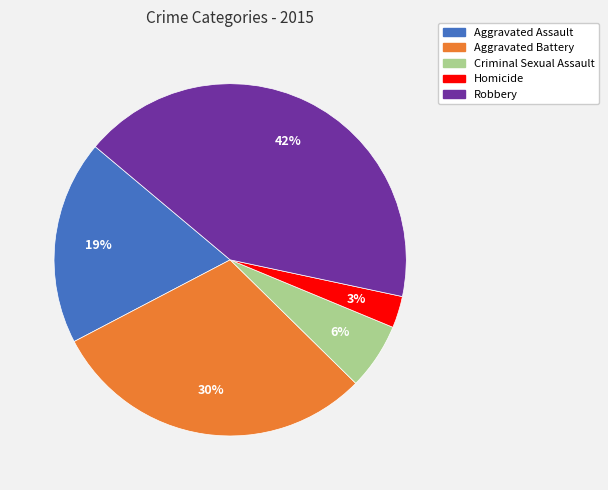

Is there a majority slice in this chart?

No